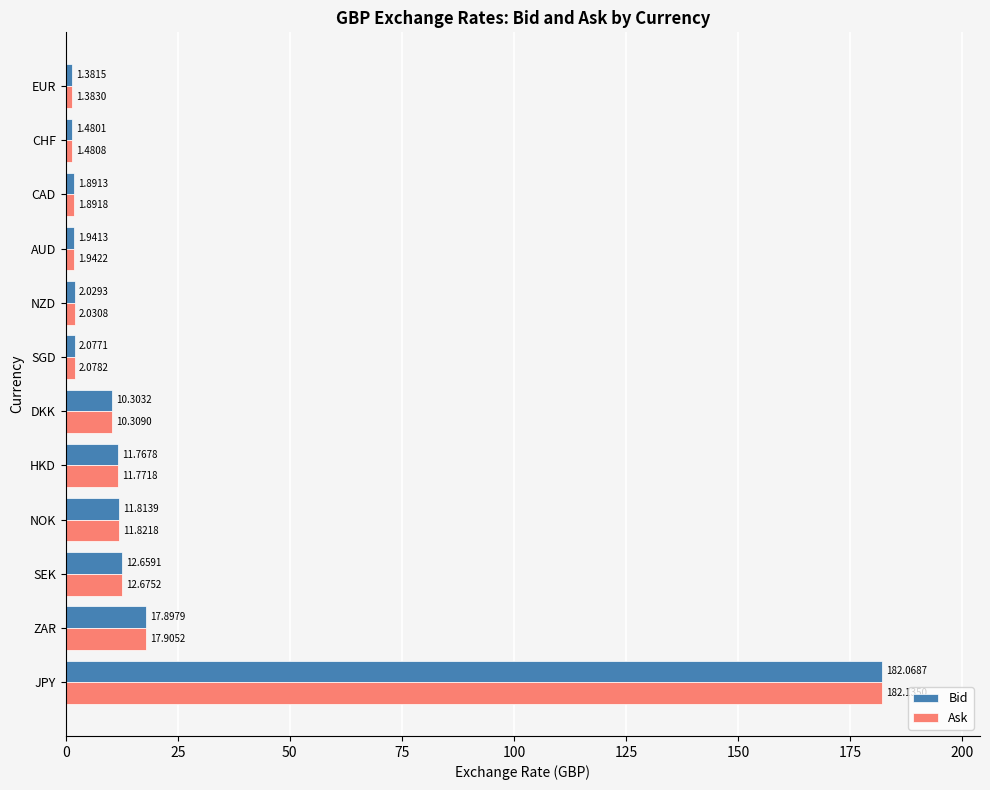

What is the average value of the Ask series?

21.5